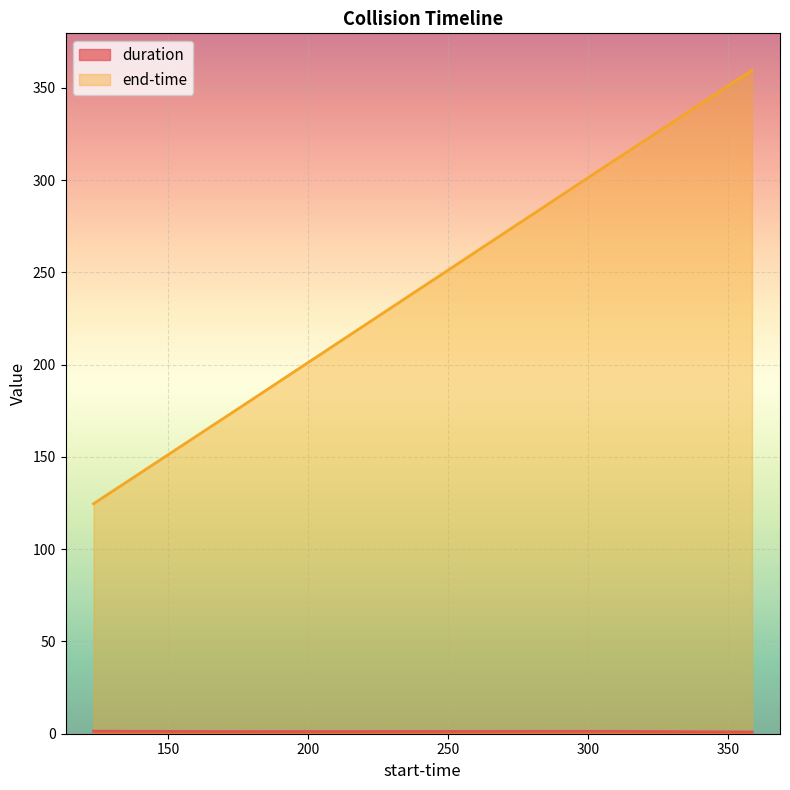

What is the label of the 4th point from the left?

358.653